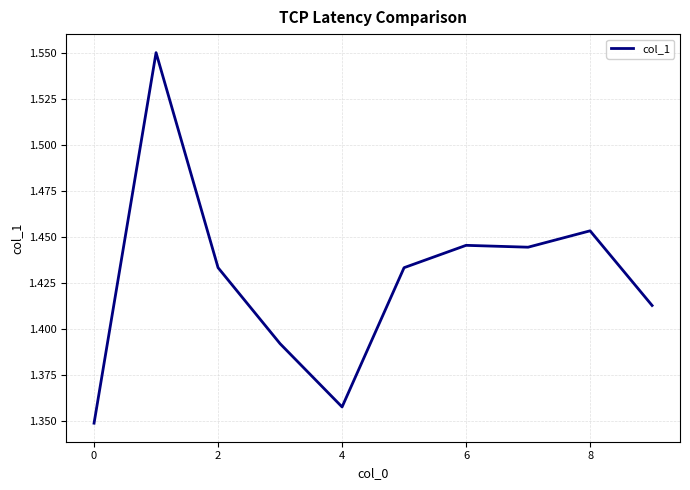

How many lines are shown in the chart?

1